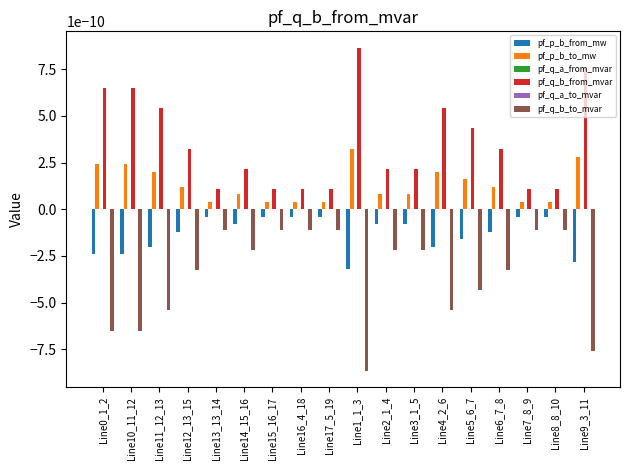

The pf_q_b_to_mvar series shows -0.0 at Line7_8_9. True or false?

True